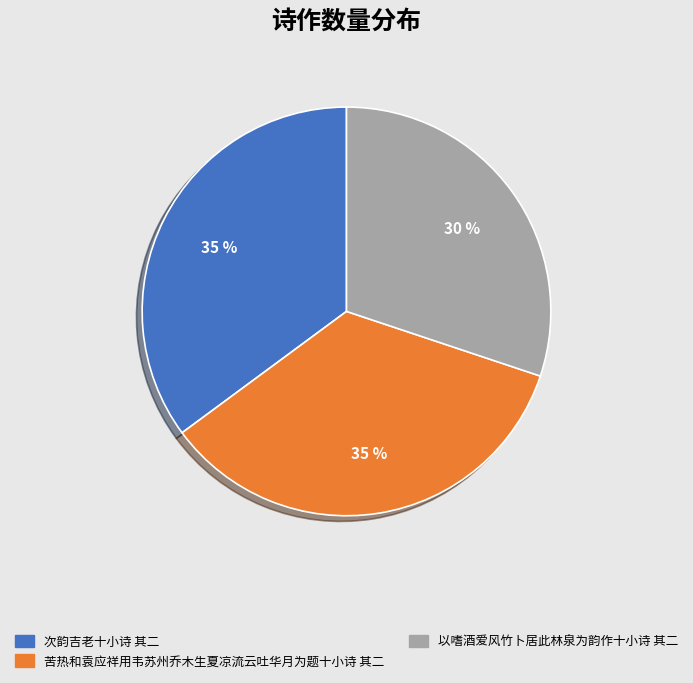

Do 次韵吉老十小诗 其二 and 苦热和袁应祥用韦苏州乔木生夏凉流云吐华月为题十小诗 其二 together represent more than half of the pie?

Yes